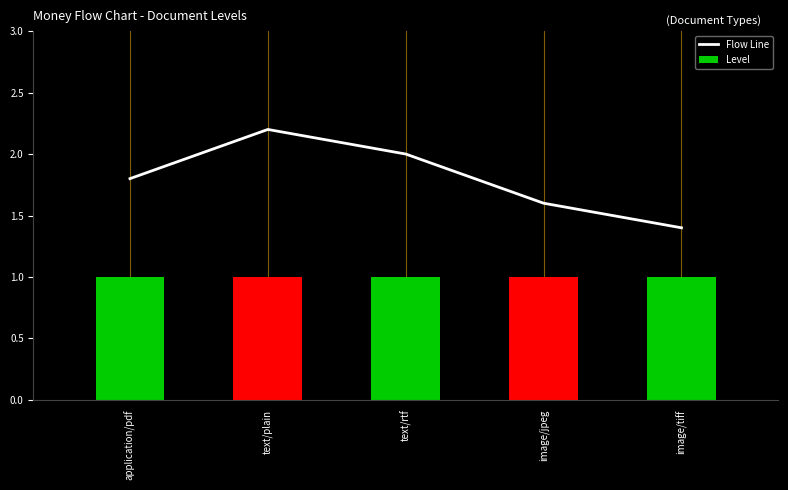

What is the label of the 2nd bar from the right?

image/jpeg